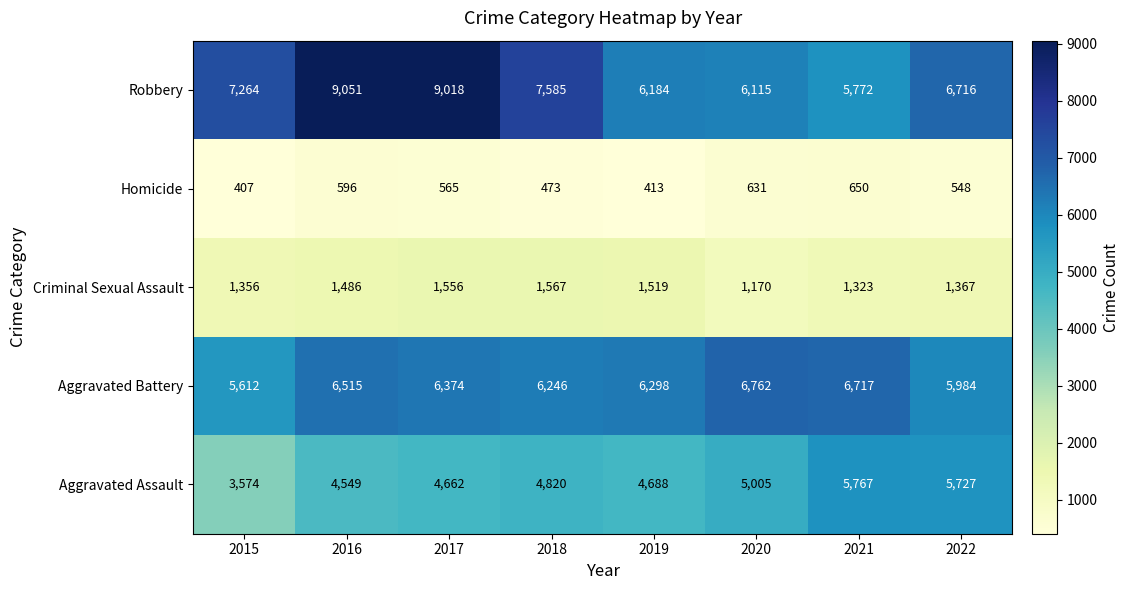

Read the Aggravated Assault value at 2020, to the nearest 50.

5000